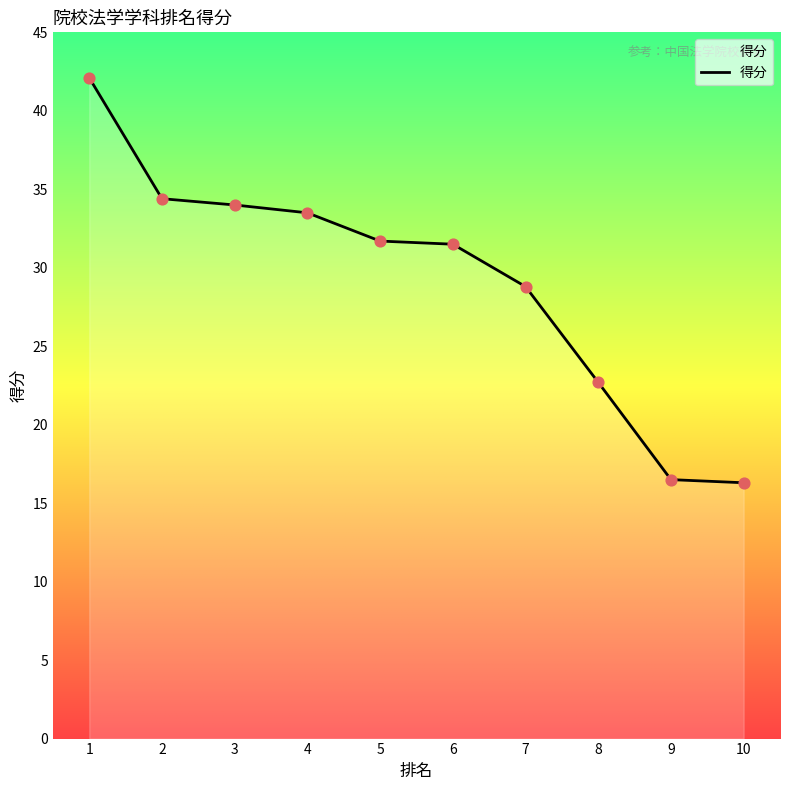

What is the ratio of the value at 7 to the value at 8?

1.3